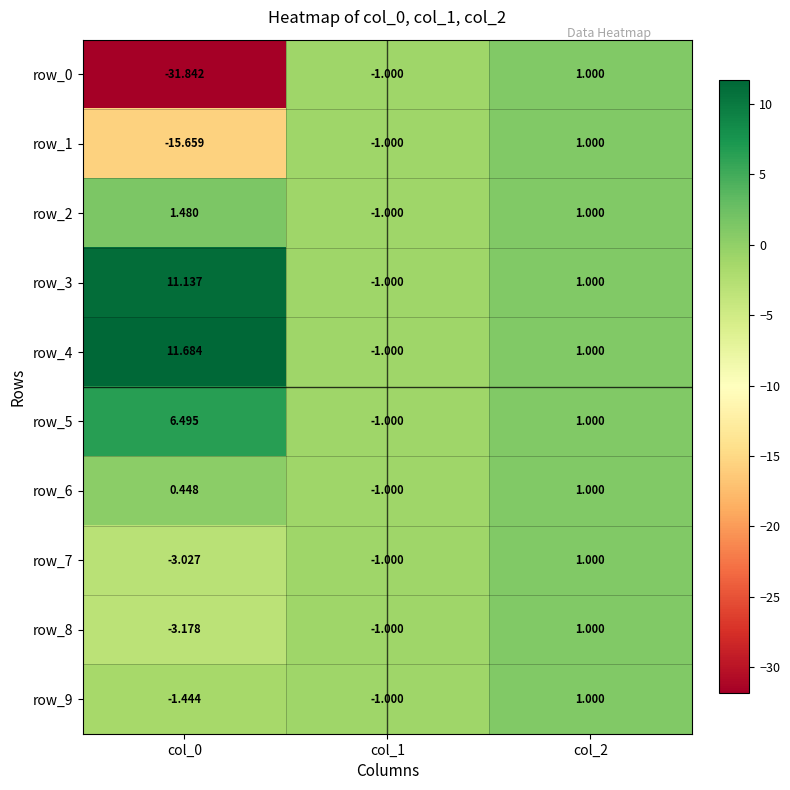

Which series changed the most between col_0 and col_2?

row_0